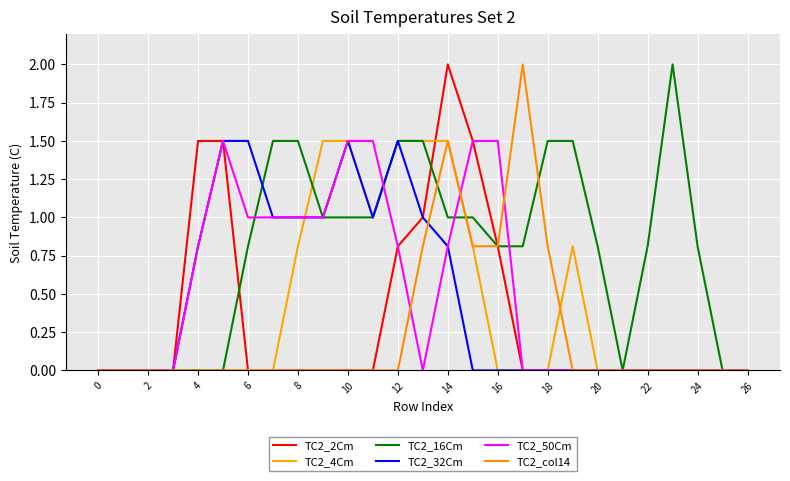

Is this an area chart (filled region under the line)?

No